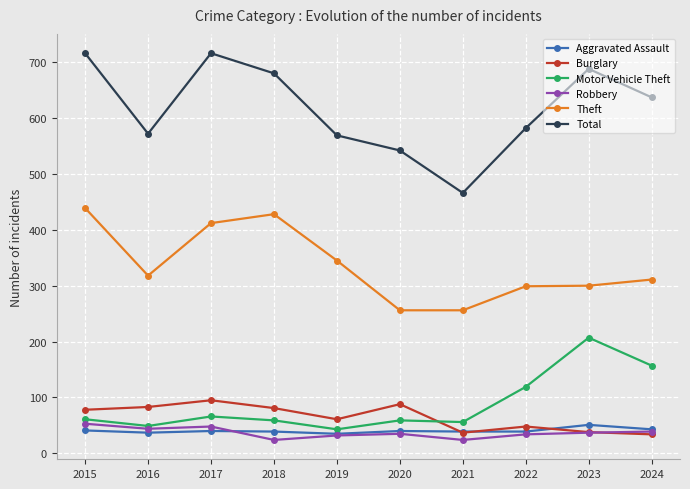

True or false: Theft has a value of 352 at 2021.

False